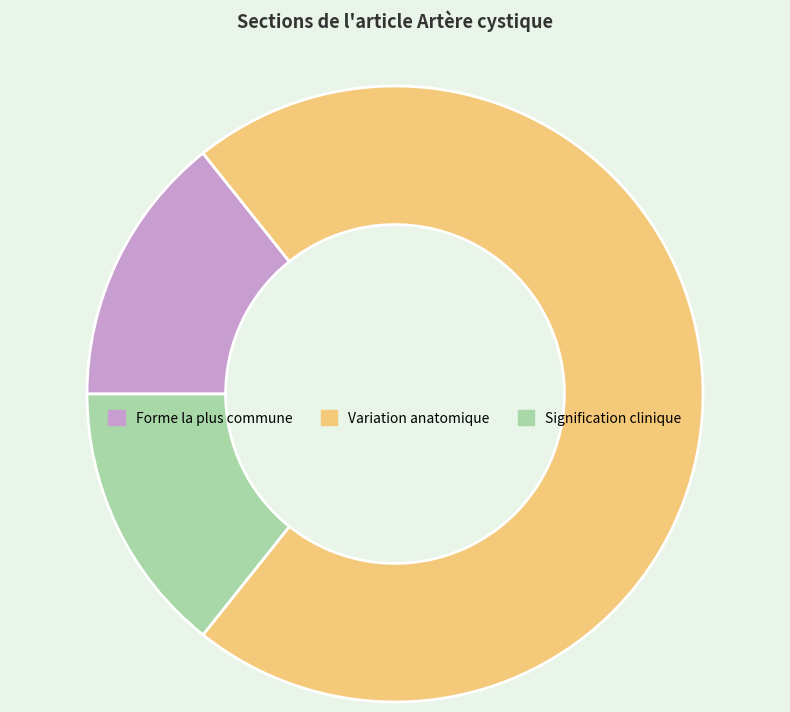

The Variation anatomique slice represents 58% of the pie. True or false?

False